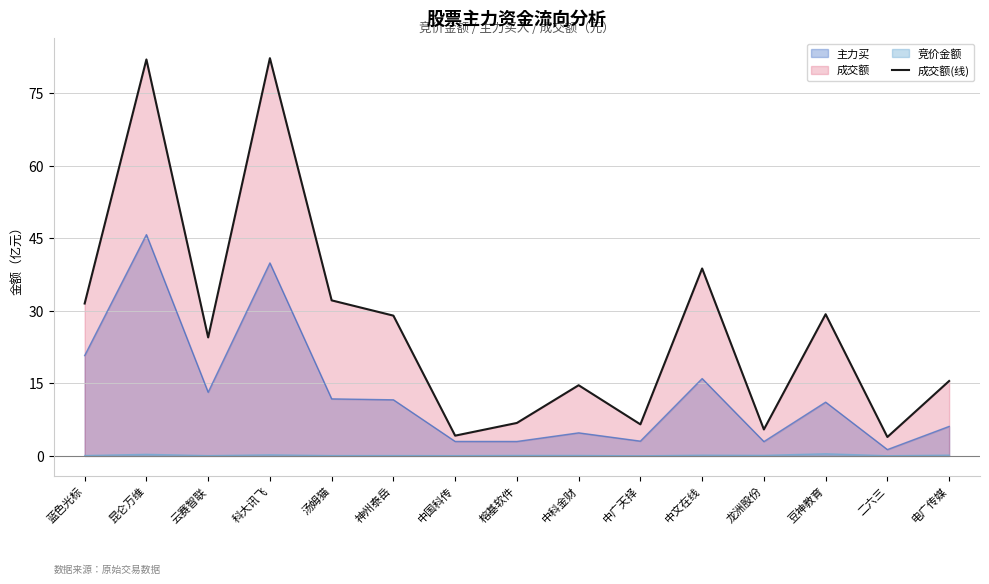

What is the label of the 7th point from the left?

中国科传